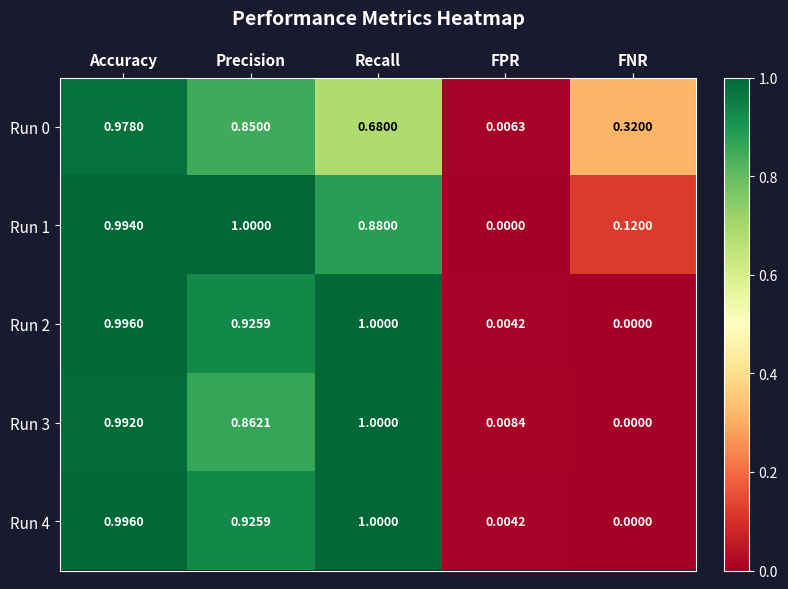

At which category is the sum across all series the highest?

Accuracy